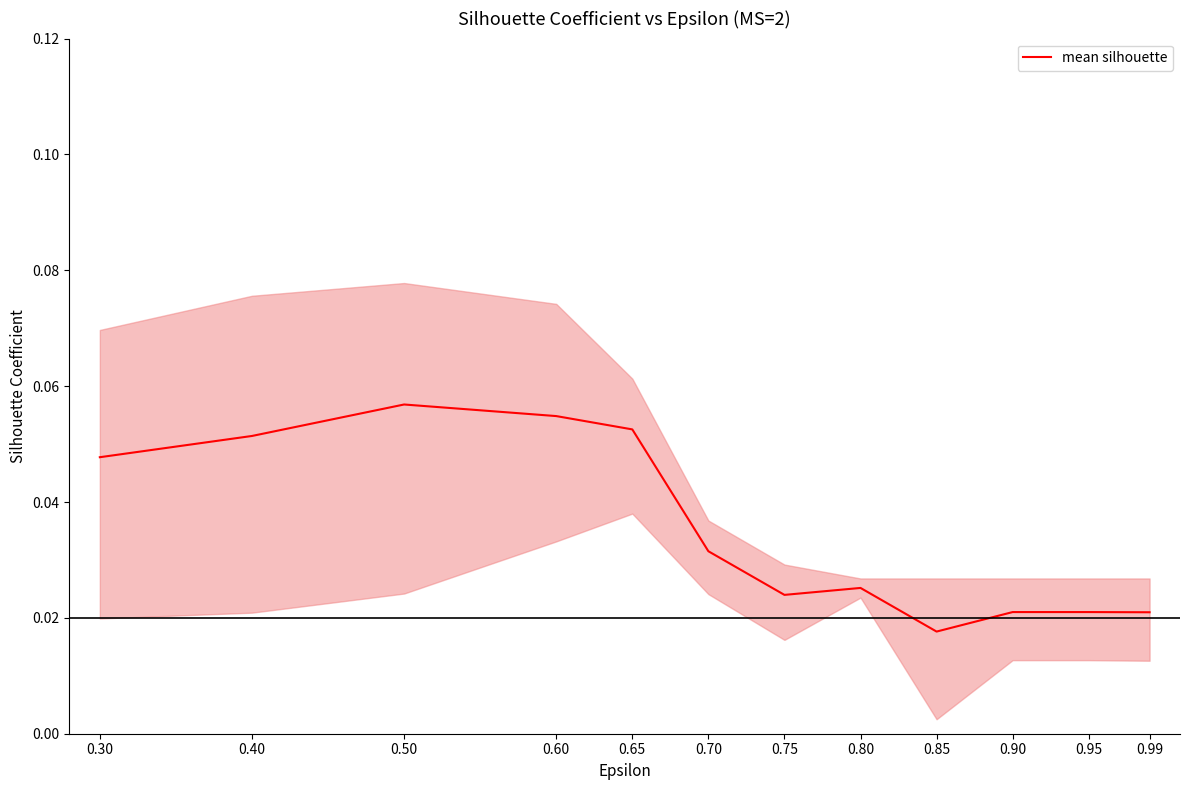

The value at 0.30 is 0.0. True or false?

False